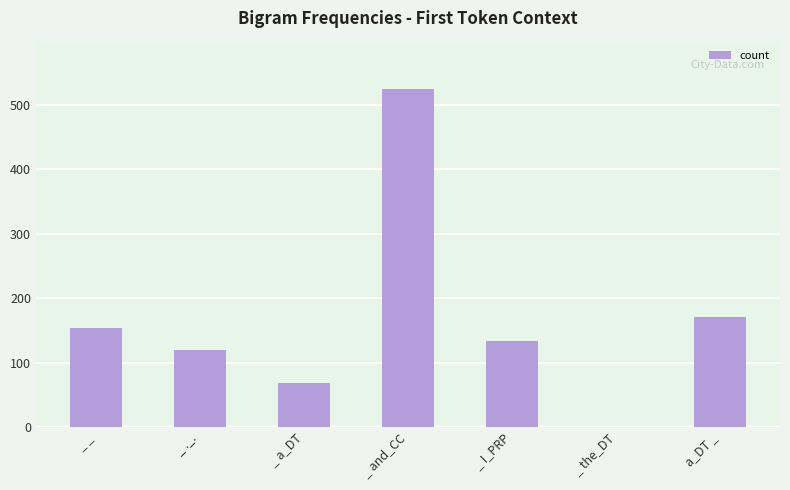

Approximately how many times larger is the value at _ ._. compared to a_DT _?

0.7